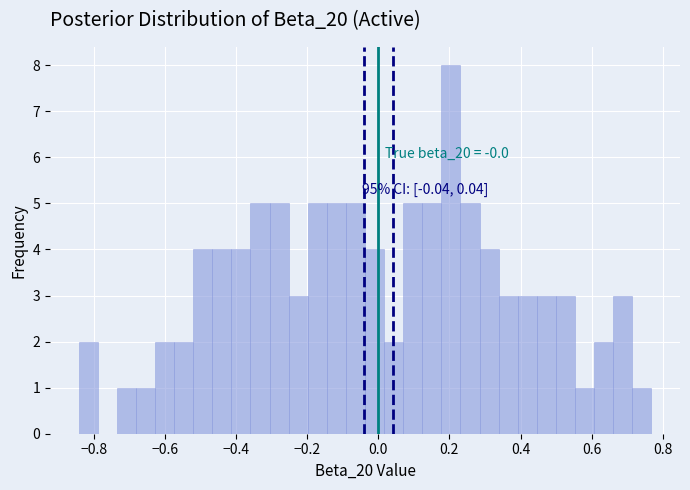

Read against the x-axis, roughly where is the centre of the tallest bar?

0.20